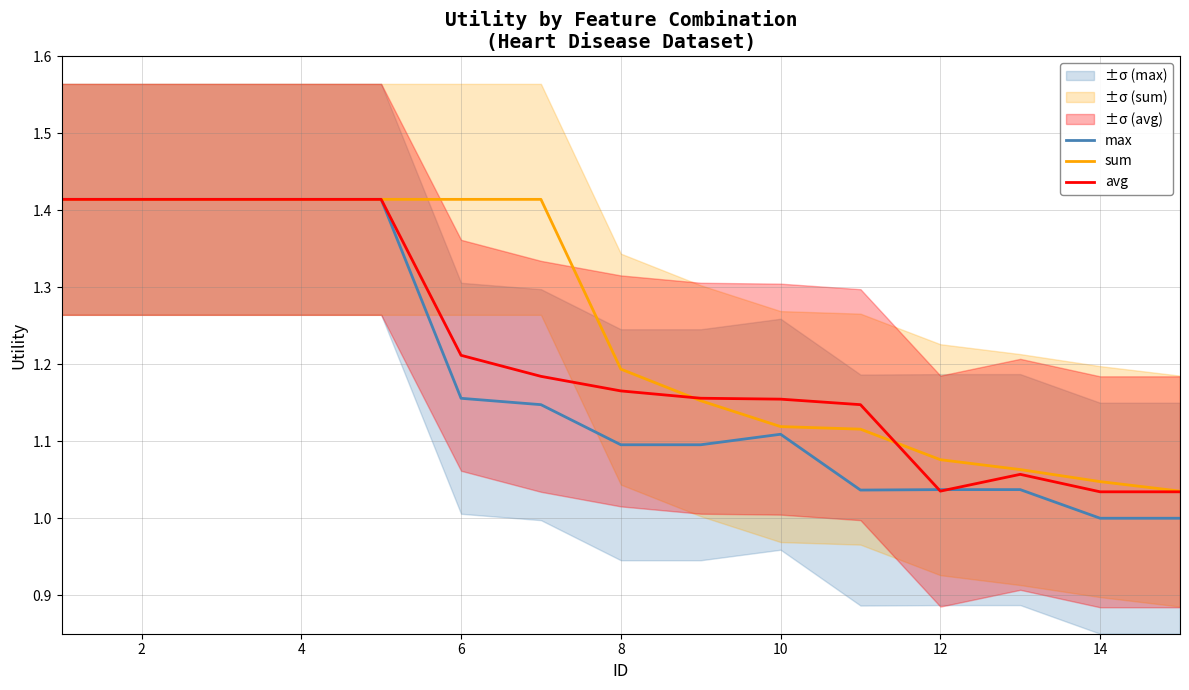

Does the chart have visible grid lines?

Yes